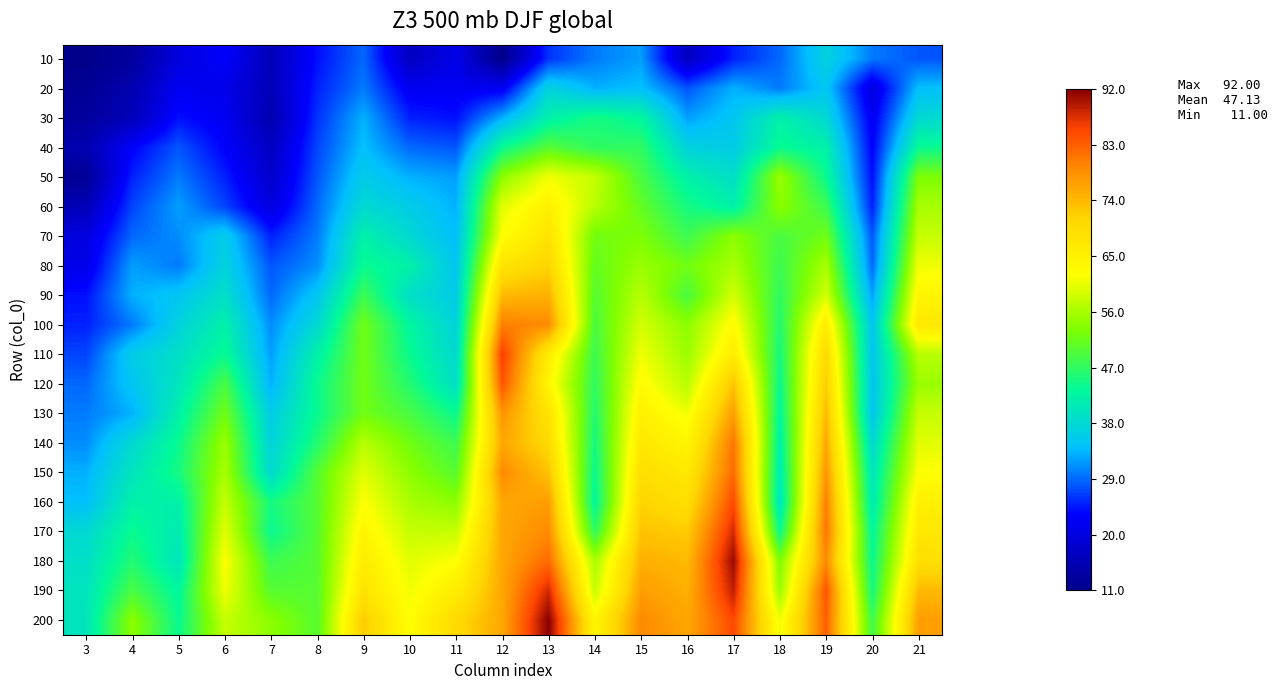

Between 8 and 15, which is larger?

15